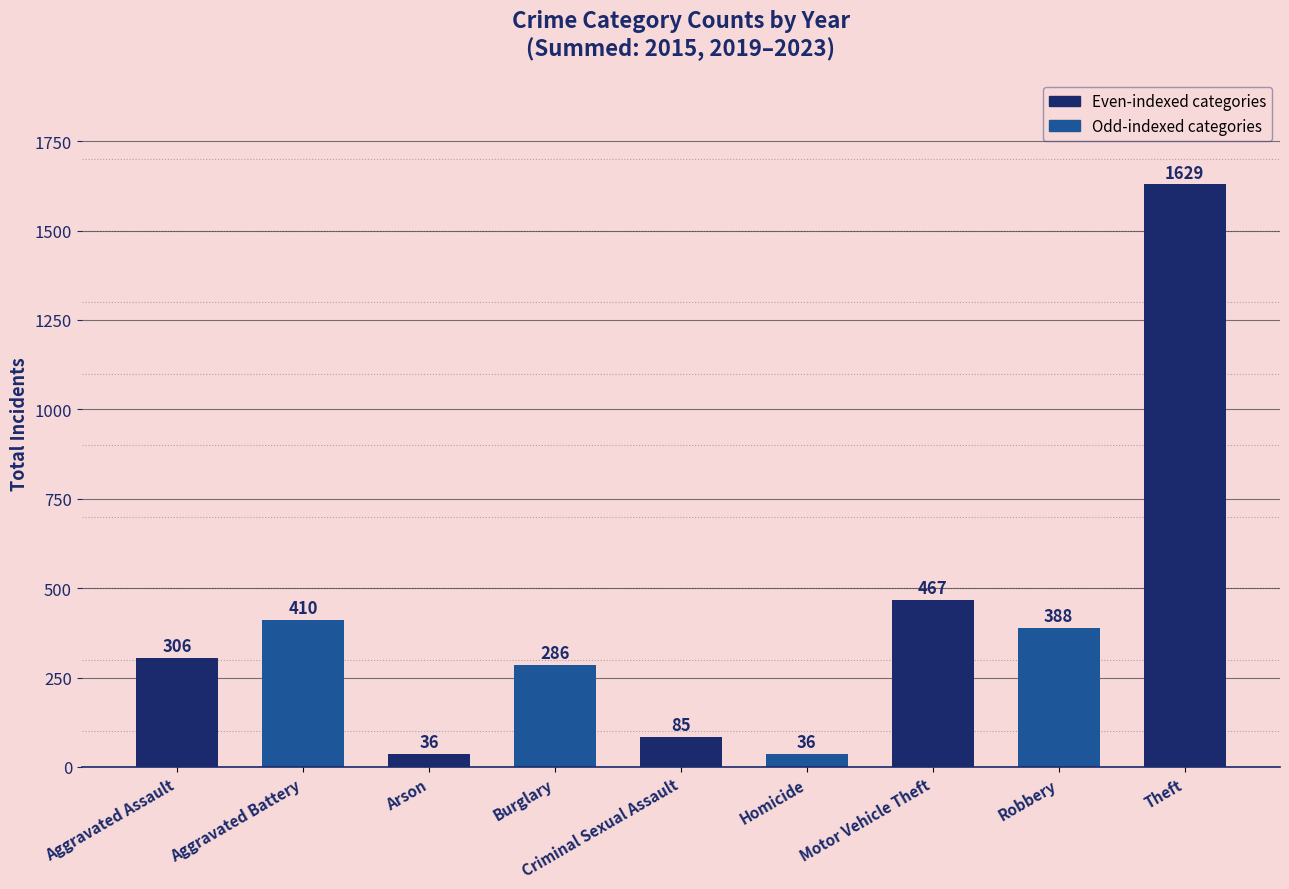

What is the smallest value displayed?

36